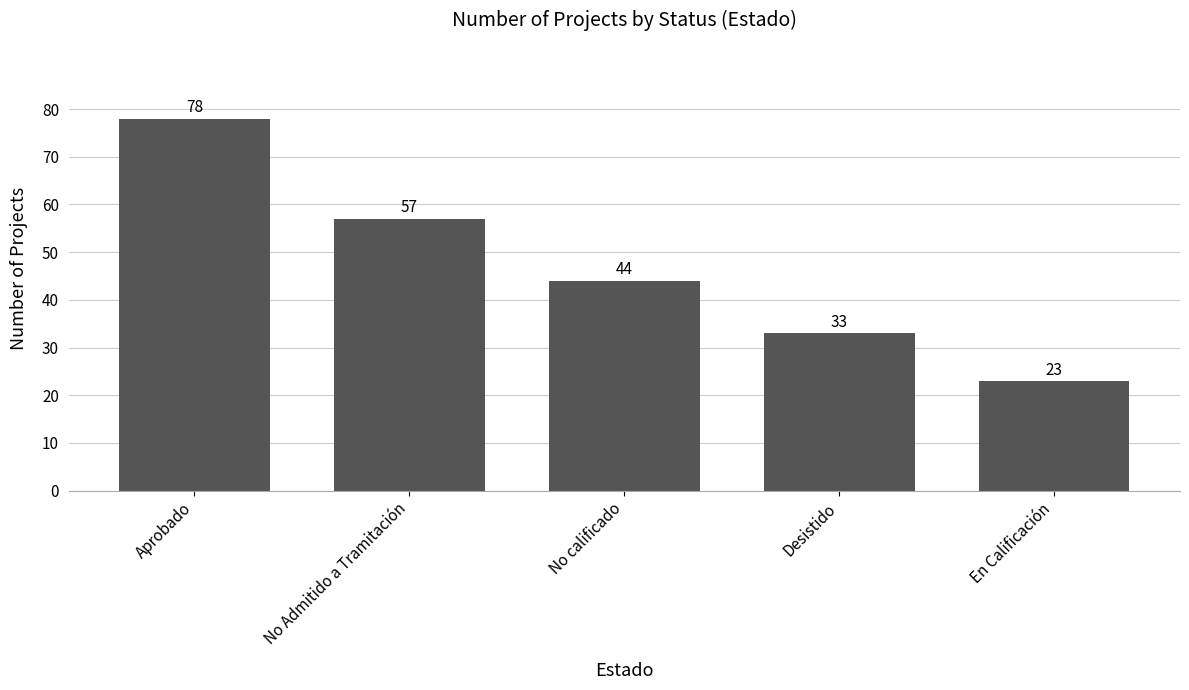

Does the chart contain any negative values?

No